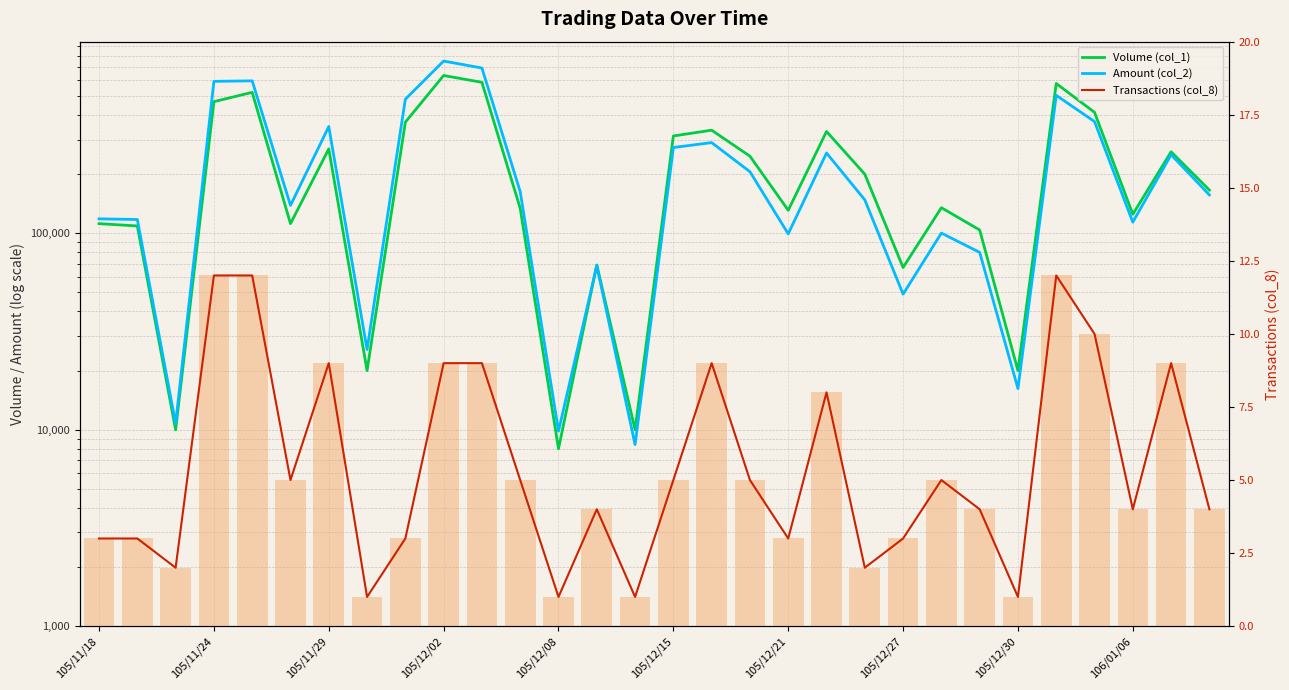

What is the difference between the maximum and minimum values in the Volume (col_1) series?

628000